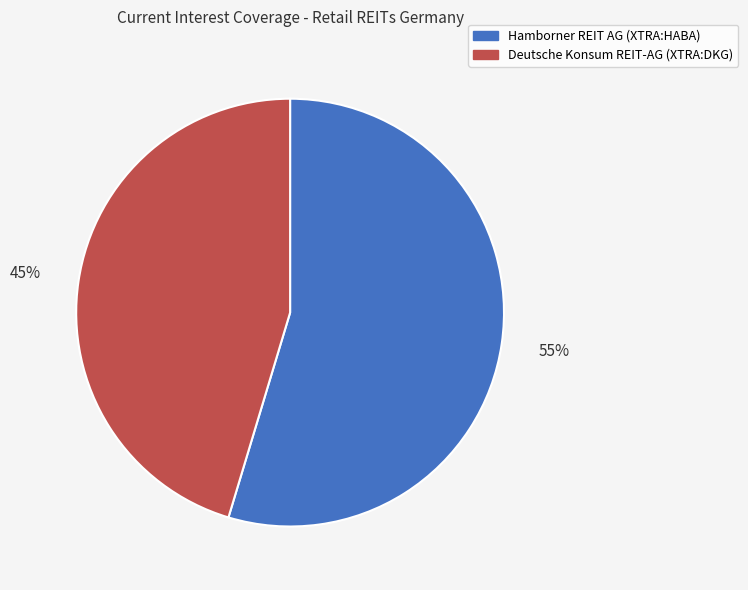

Is Hamborner REIT AG (XTRA:HABA) the majority of the pie?

Yes